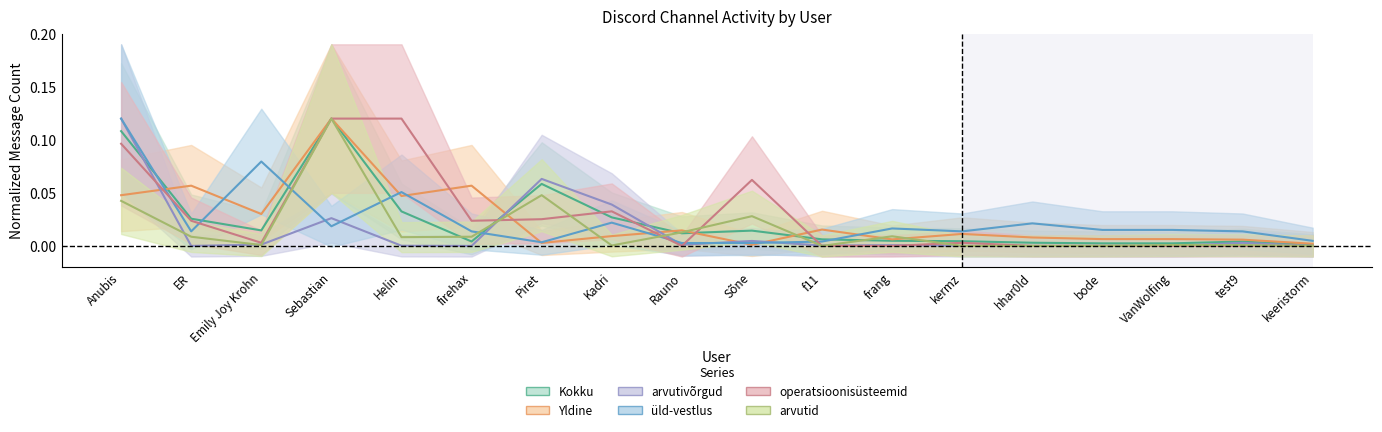

Where do operatsioonisüsteemid and üld-vestlus first cross each other?

Anubis and ER